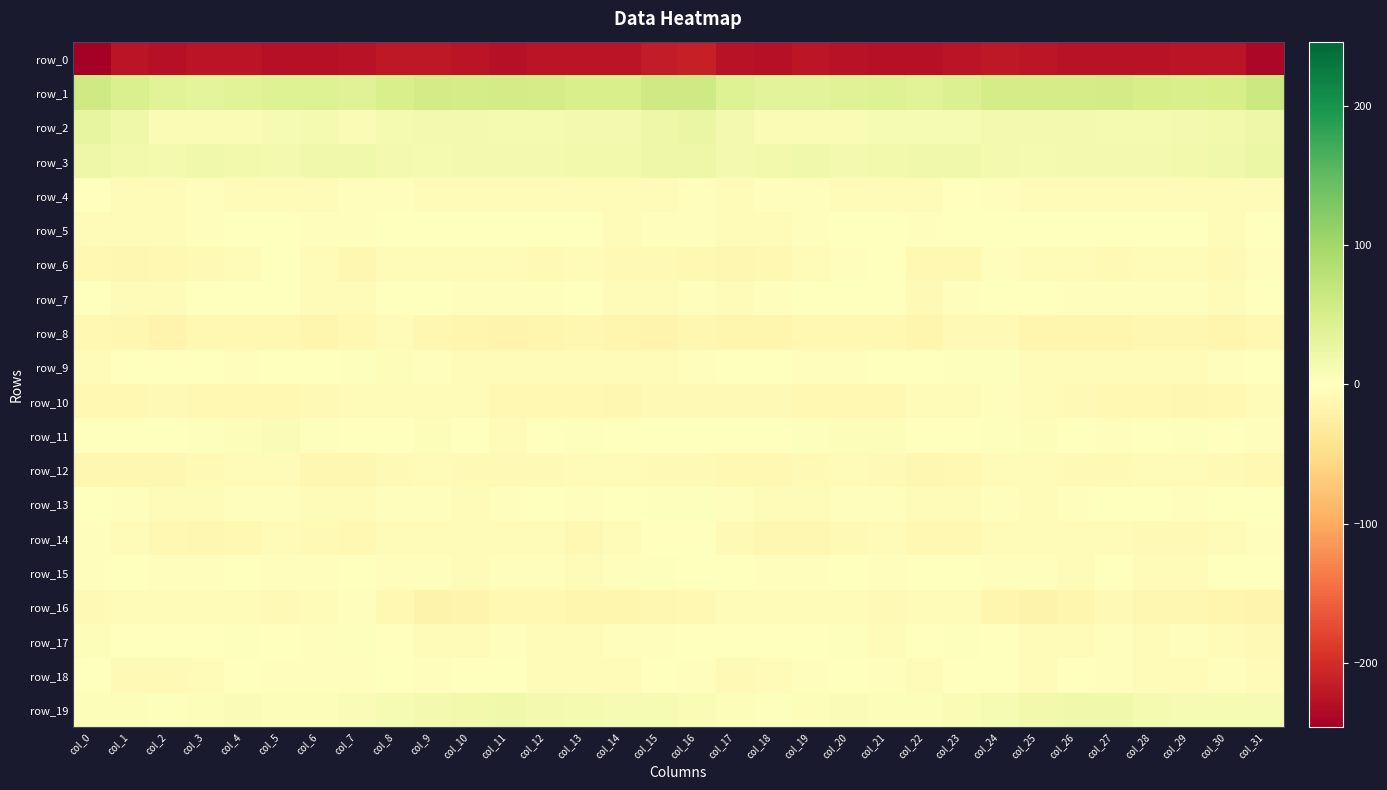

Is it true that row_0 equals -224.7 at col_13?

True